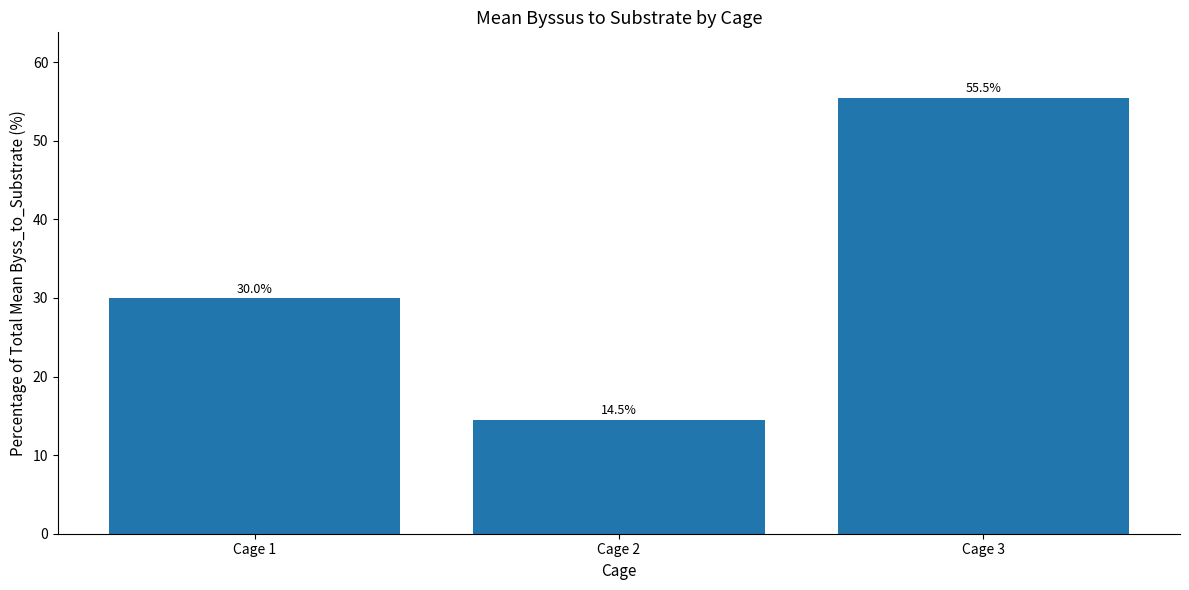

Which label corresponds to the smallest value in the chart?

Cage 2